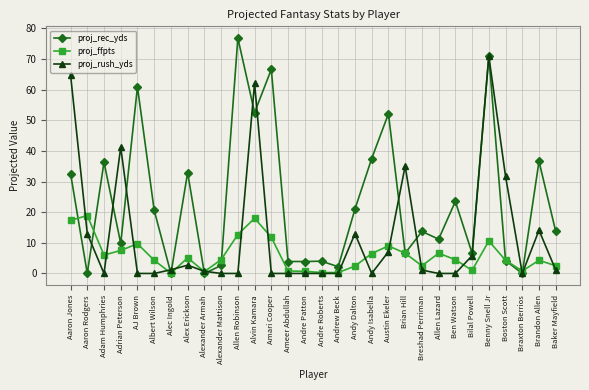

What is the approximate value of proj_ffpts at Amari Cooper?

11.8